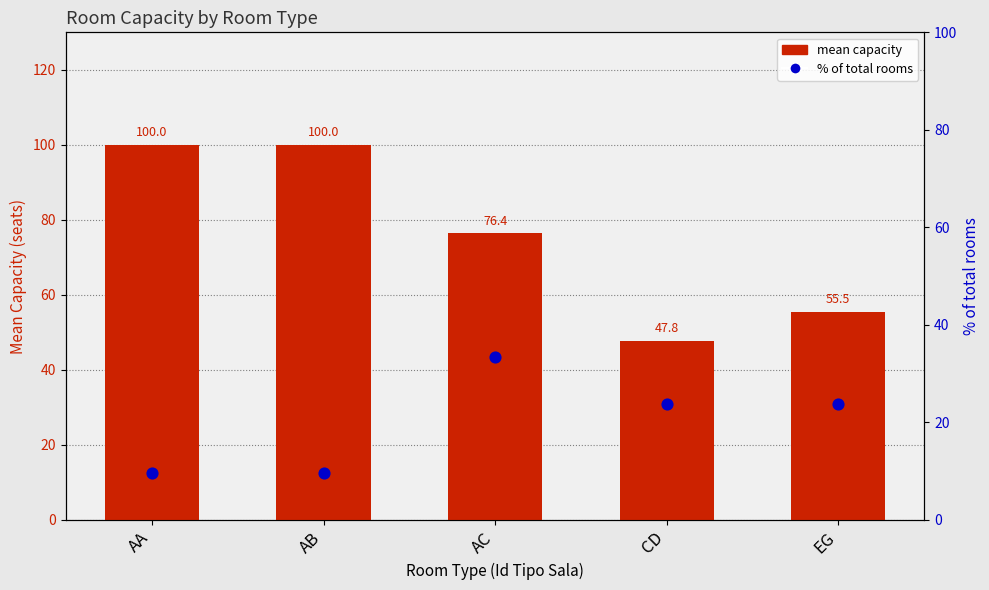

Which series contains the highest Y value?

mean capacity